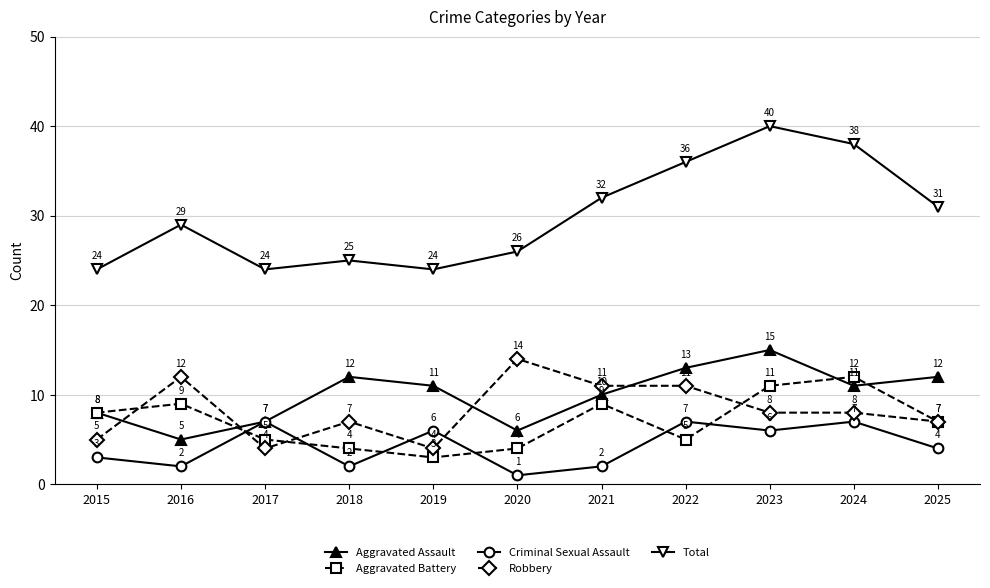

What is the spread (max minus min) of values at 2022?

31